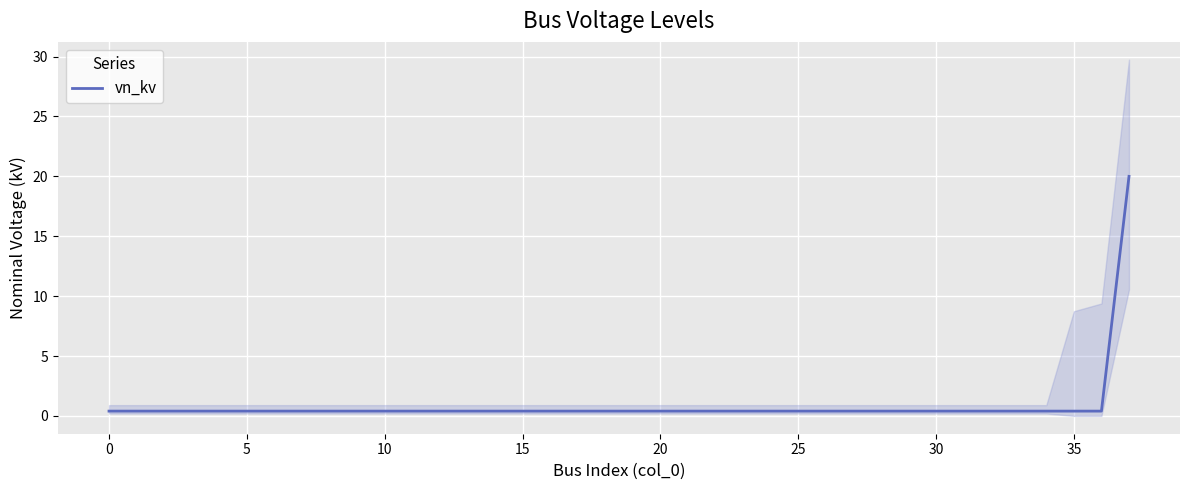

True or false: there are more than 0 points higher than both neighbors.

False